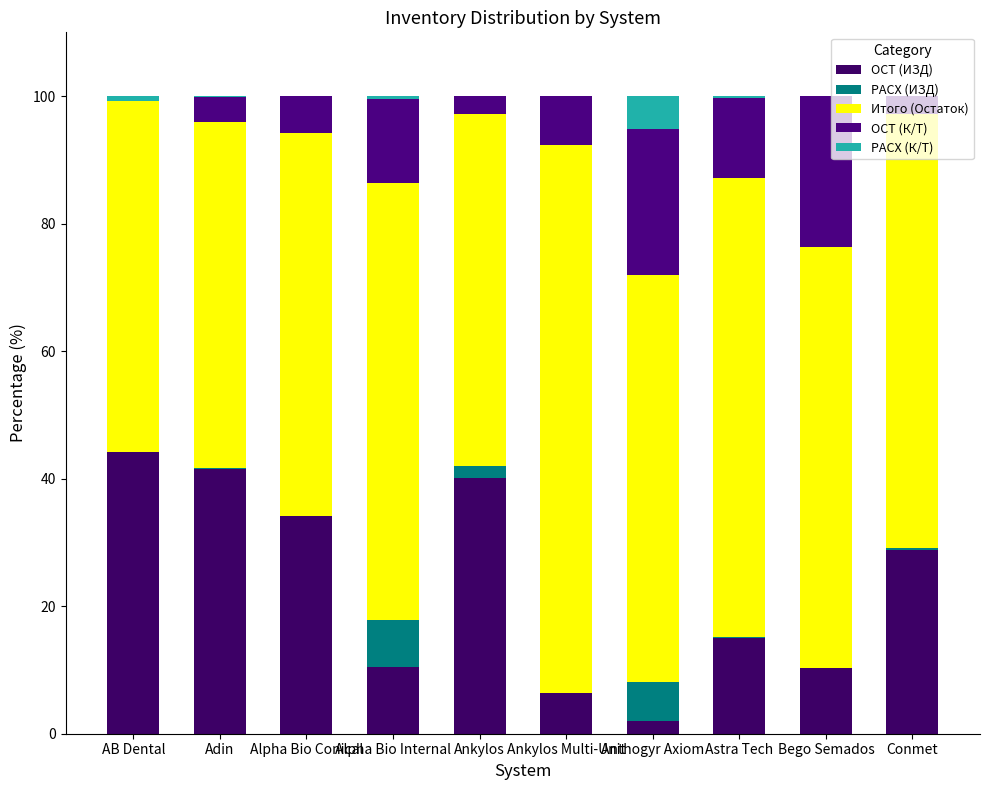

Count the number of data series in this chart.

5